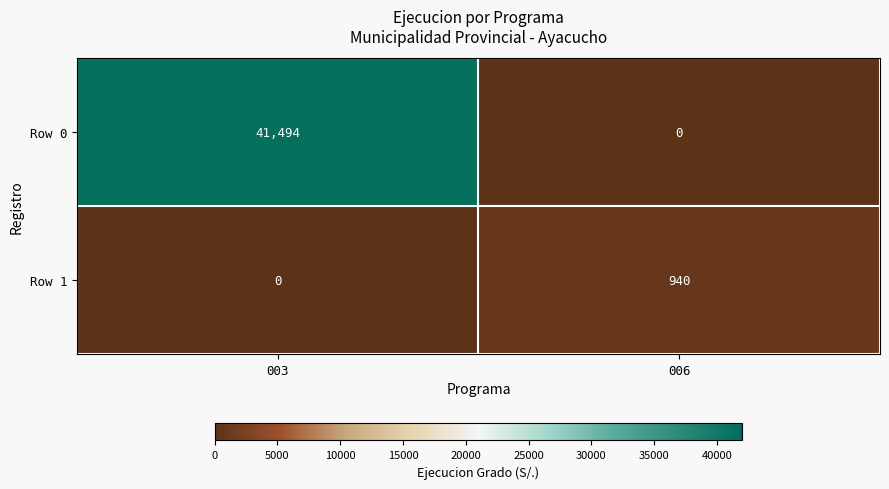

Which series has the widest spread of values?

Row 0